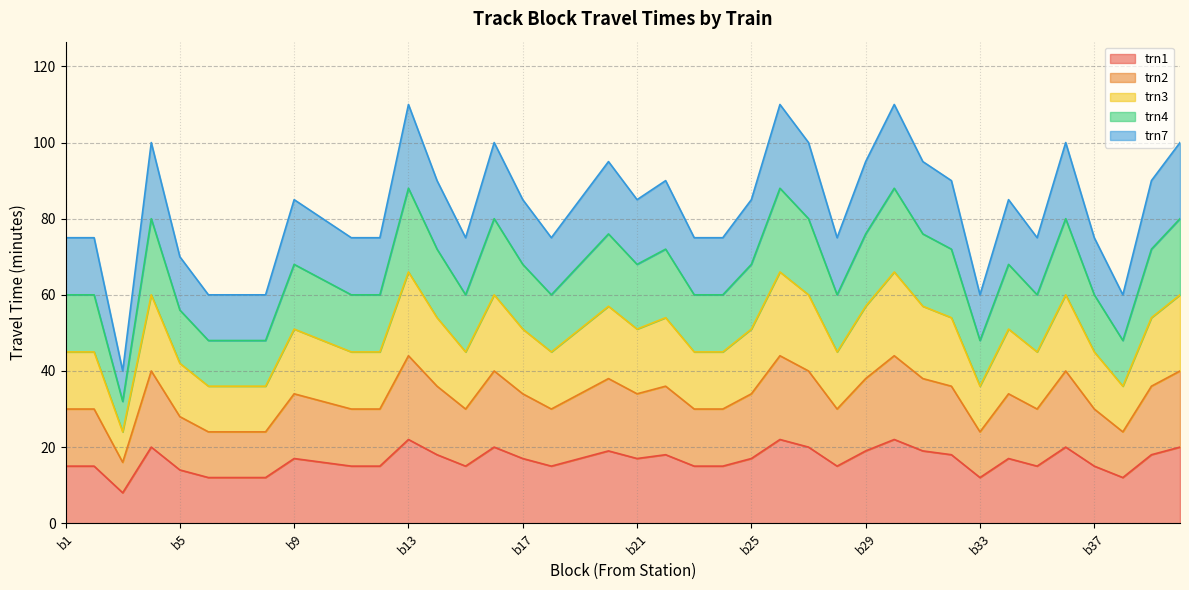

Between b4 and b24, which series saw the biggest shift?

trn7